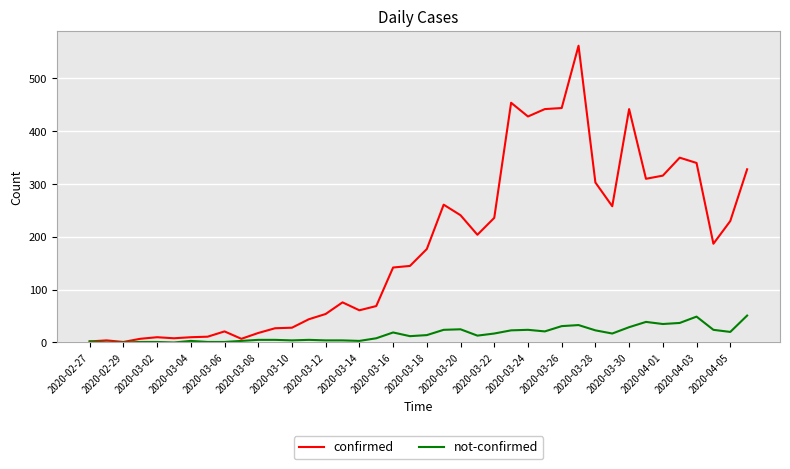

List the series in order of their overall mean, lowest first.

not-confirmed, confirmed